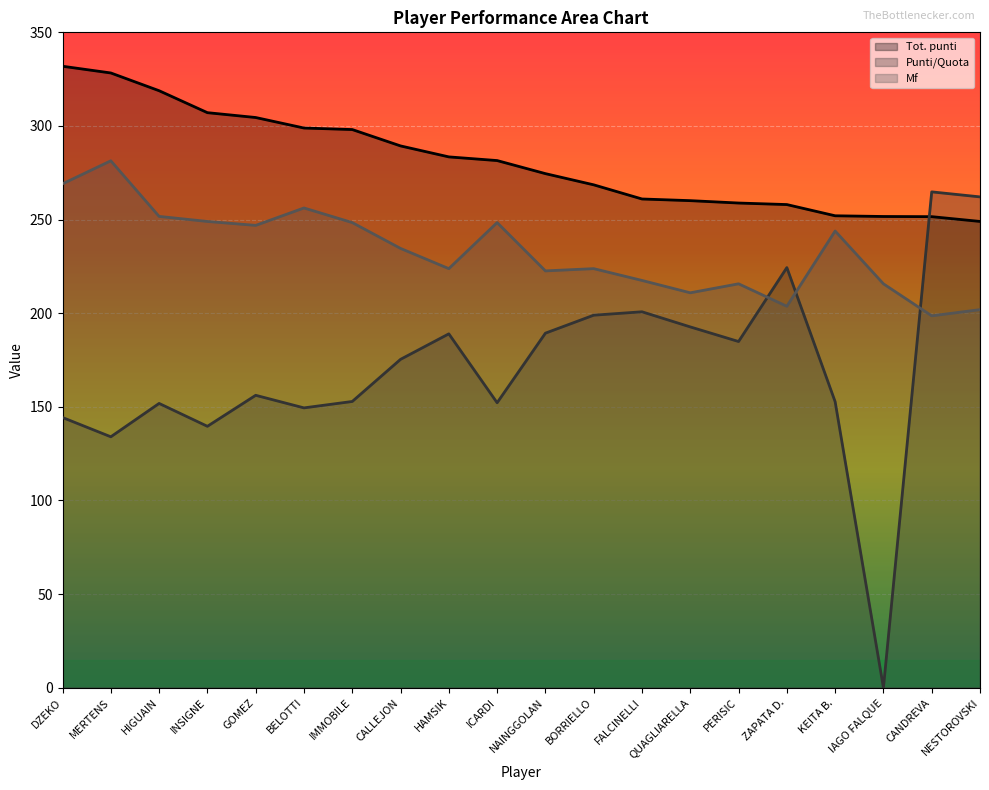

The Tot. punti series shows 283.5 at HAMSIK. True or false?

True